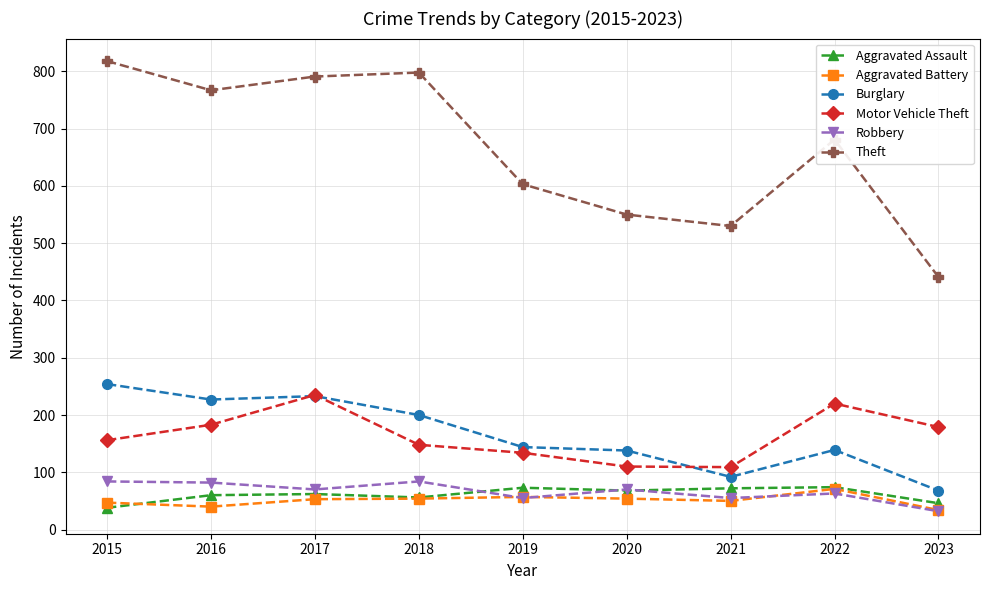

What is the difference between the maximum and minimum values in the Aggravated Assault series?

36